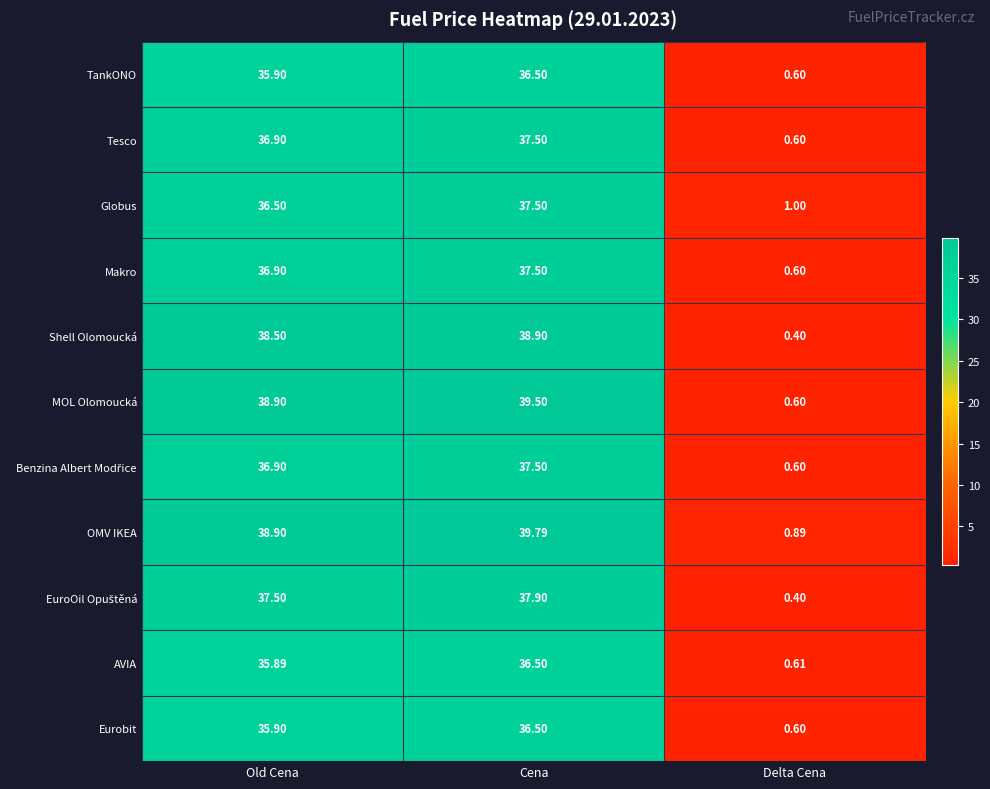

At which category is the sum across all series the highest?

Cena